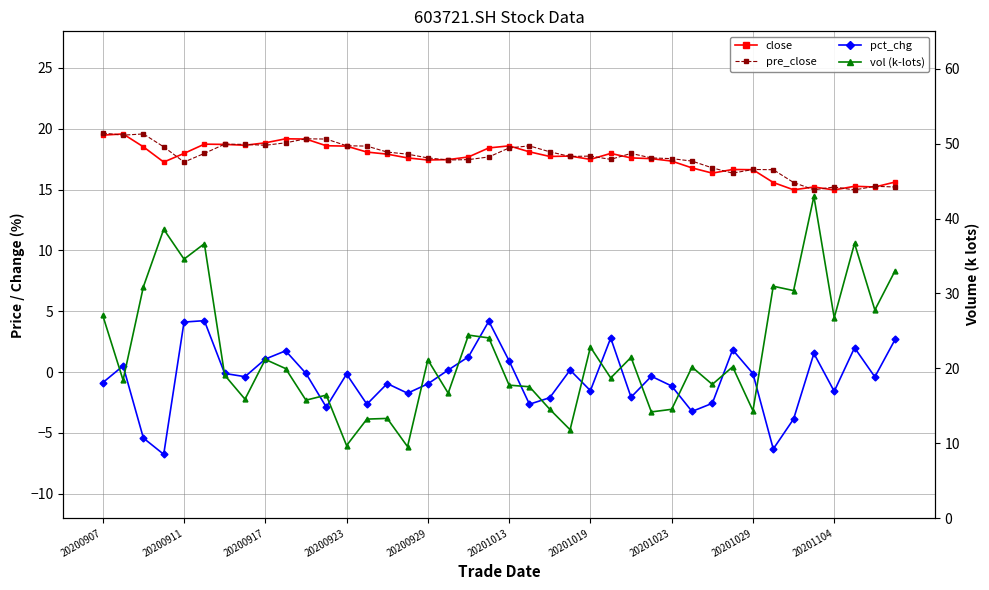

True or false: pct_chg and vol (k-lots) intersect in this chart.

False